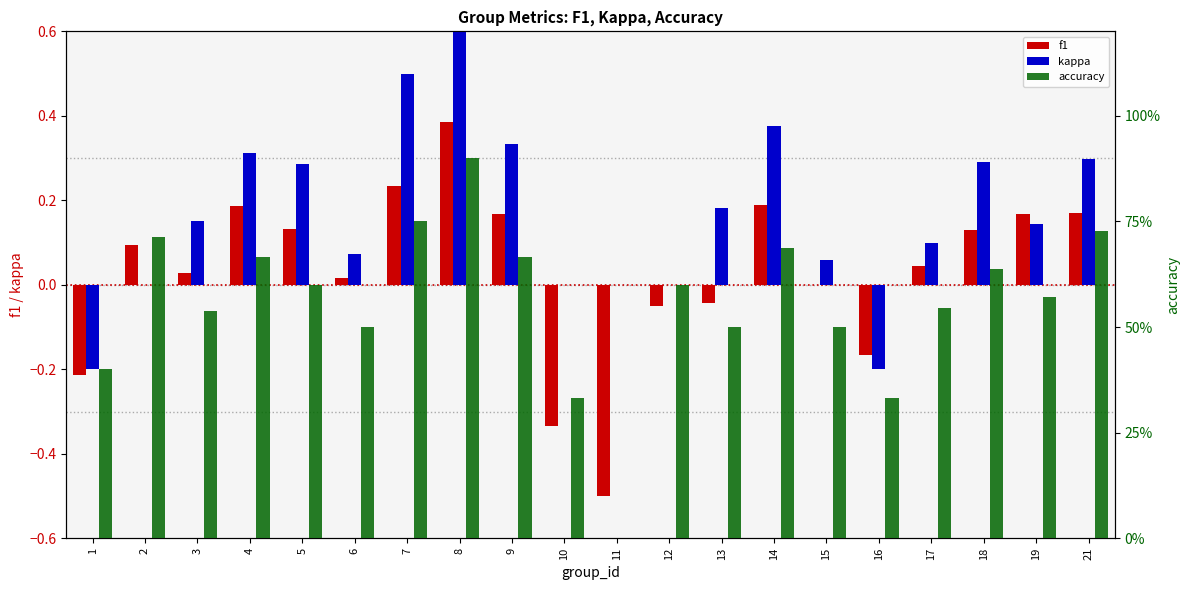

How many data points does each series have?

20